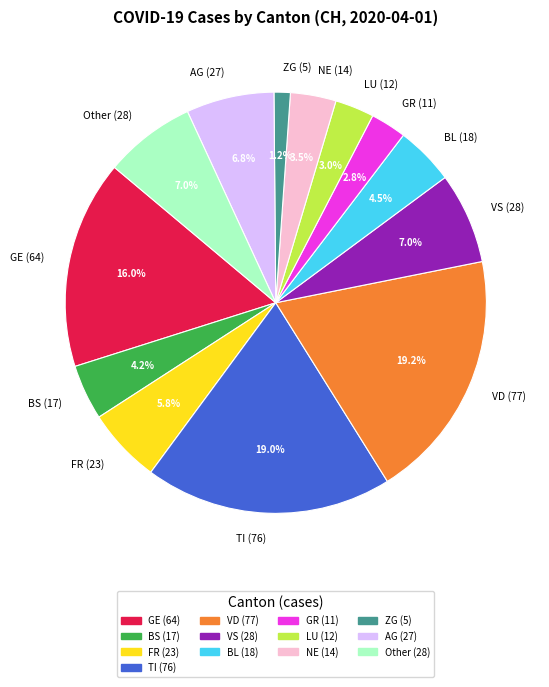

Is it true that AG is 7% of the pie?

True